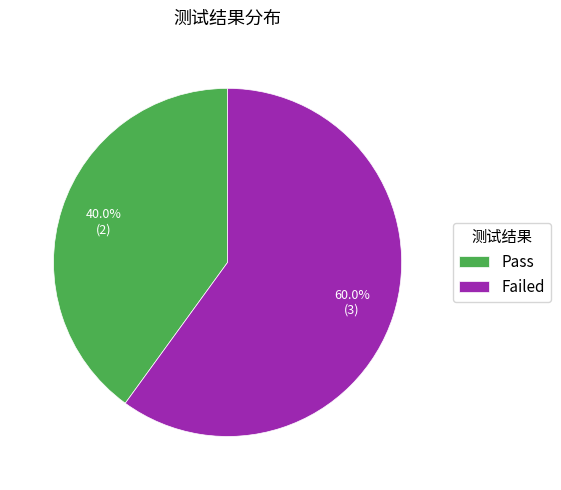

Count the number of slices in the pie.

2